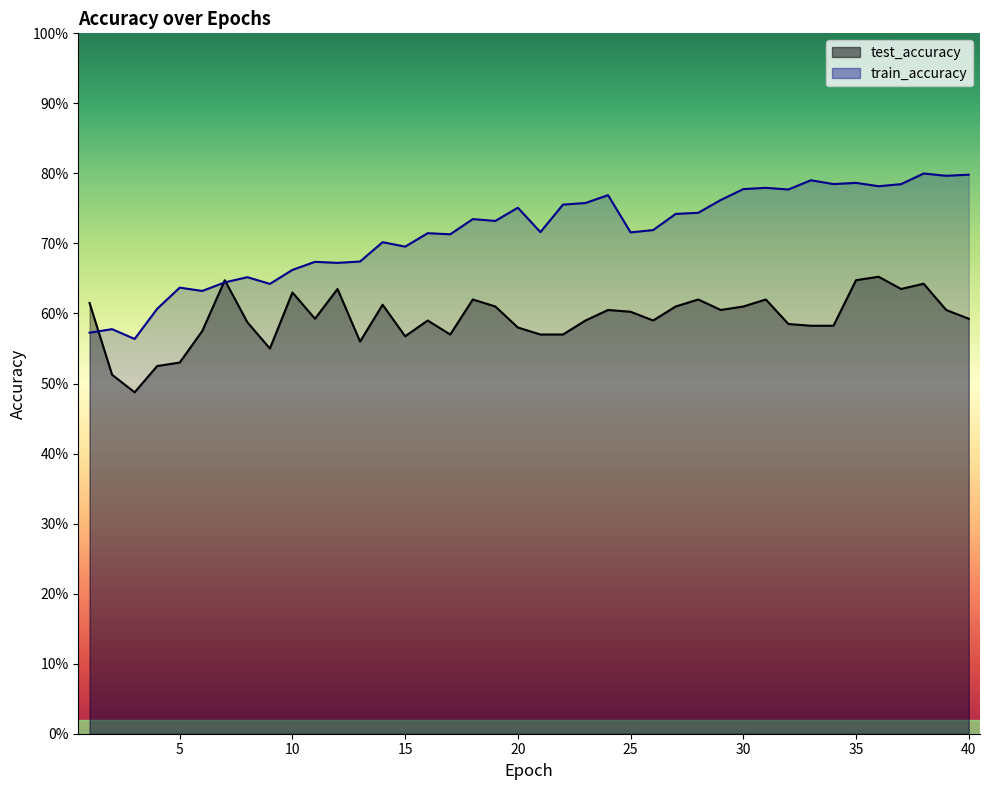

Where is the first local minimum for test_accuracy?

3